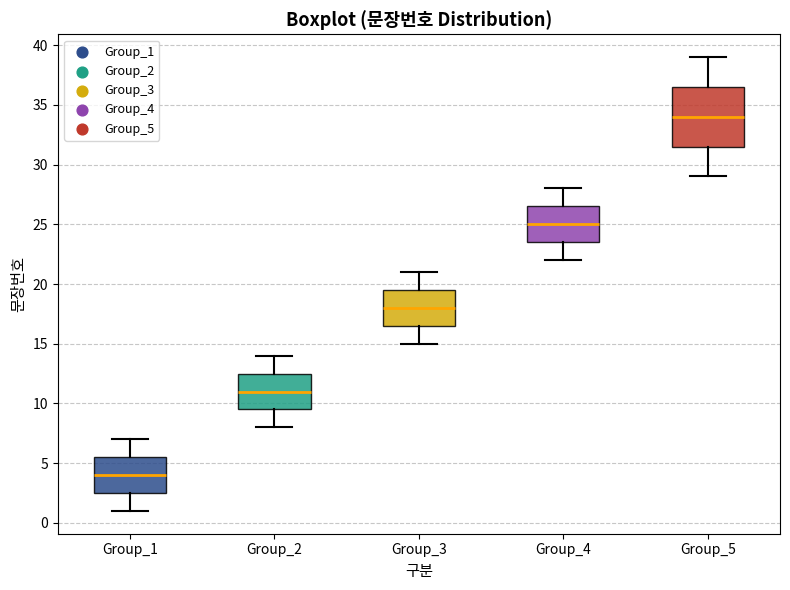

Reading left to right, read every box against the y-axis: the position of its median line, the range the box covers, and the ends of its whiskers. The values are not printed on the chart, so give them approximately, as read against the axis.

Group_1: median 4.0, box 2.5 to 5.5, whiskers 1.0 to 7.0
Group_2: median 11.0, box 9.5 to 12.5, whiskers 8.0 to 14.0
Group_3: median 18.0, box 16.5 to 19.5, whiskers 15.0 to 21.0
Group_4: median 25.0, box 23.5 to 26.5, whiskers 22.0 to 28.0
Group_5: median 34.0, box 31.5 to 36.5, whiskers 29.0 to 39.0